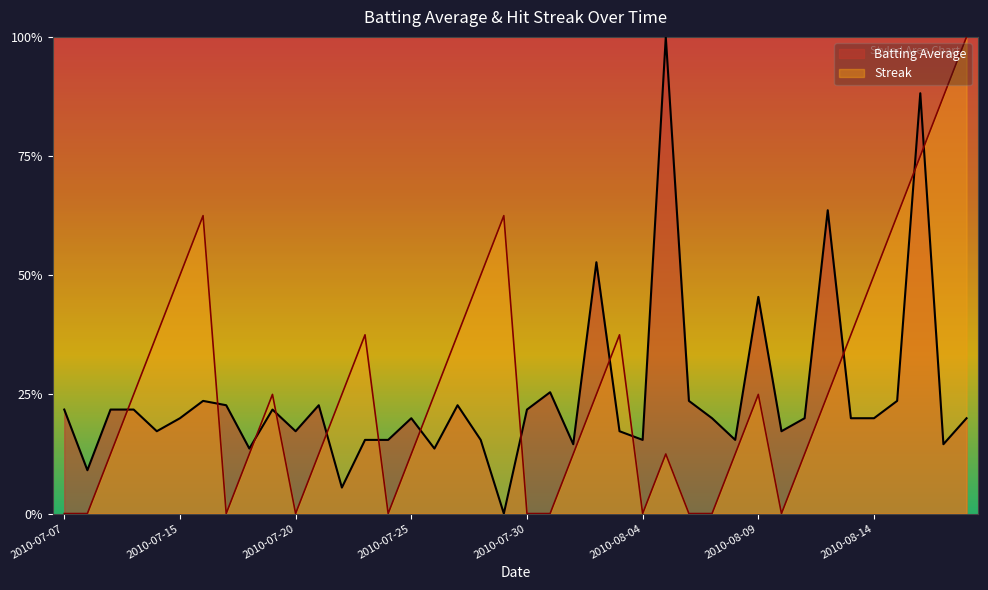

True or false: Streak has a value of 0.1 at 2010-08-05.

True